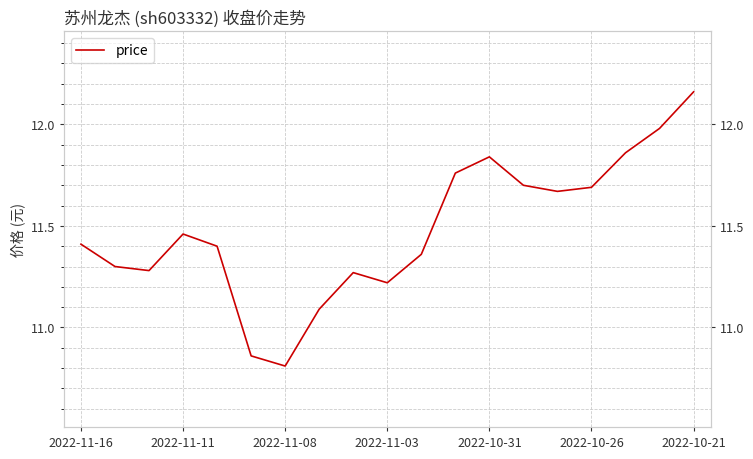

What is the value of the 19th point from the left?

12.2